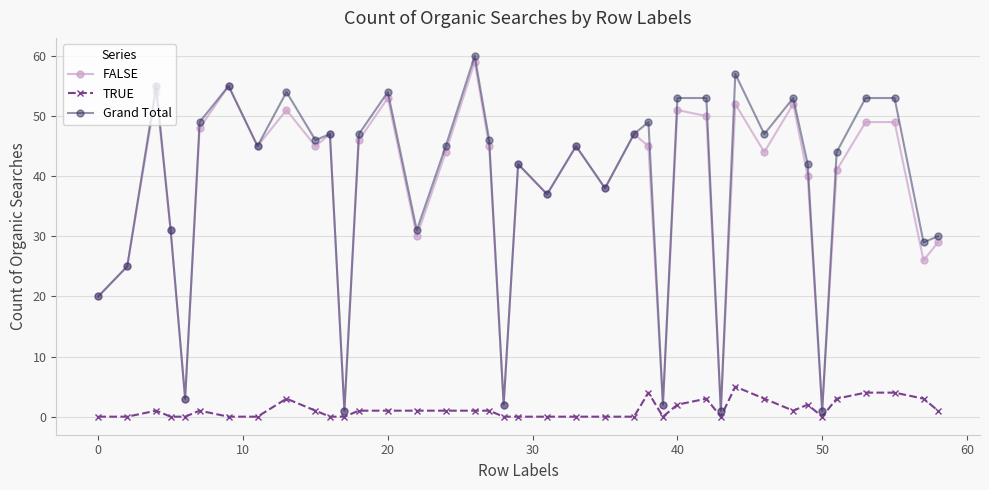

What is the highest value of the TRUE series?

5